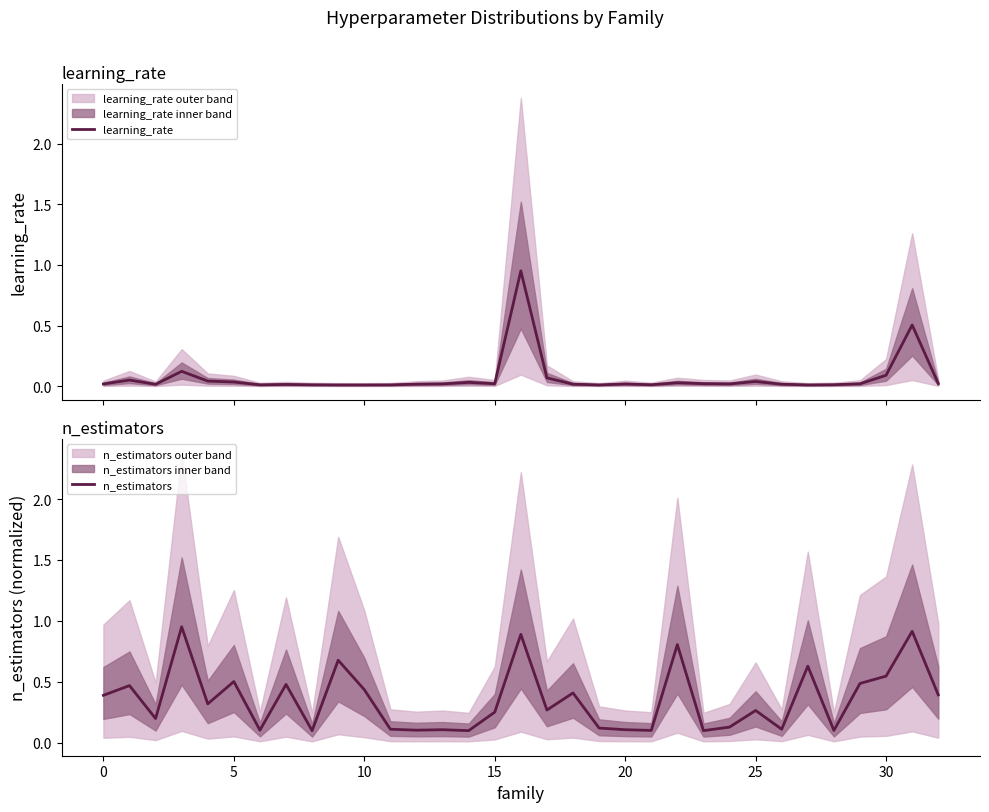

At which category is the sum across all series the highest?

16